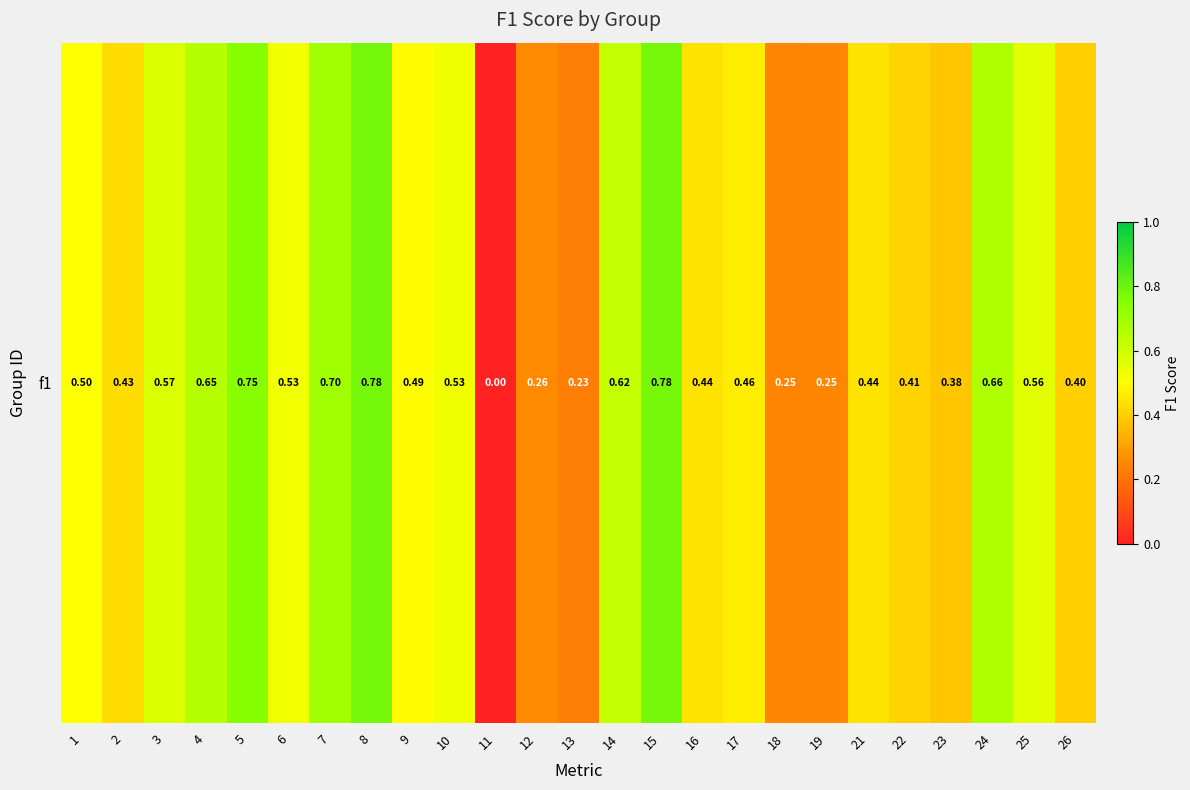

Rank the categories by value from highest to lowest.

8, 15, 5, 7, 24, 4, 14, 3, 25, 10, 6, 1, 9, 17, 16, 21, 2, 22, 26, 23, 12, 19, 18, 13, 11